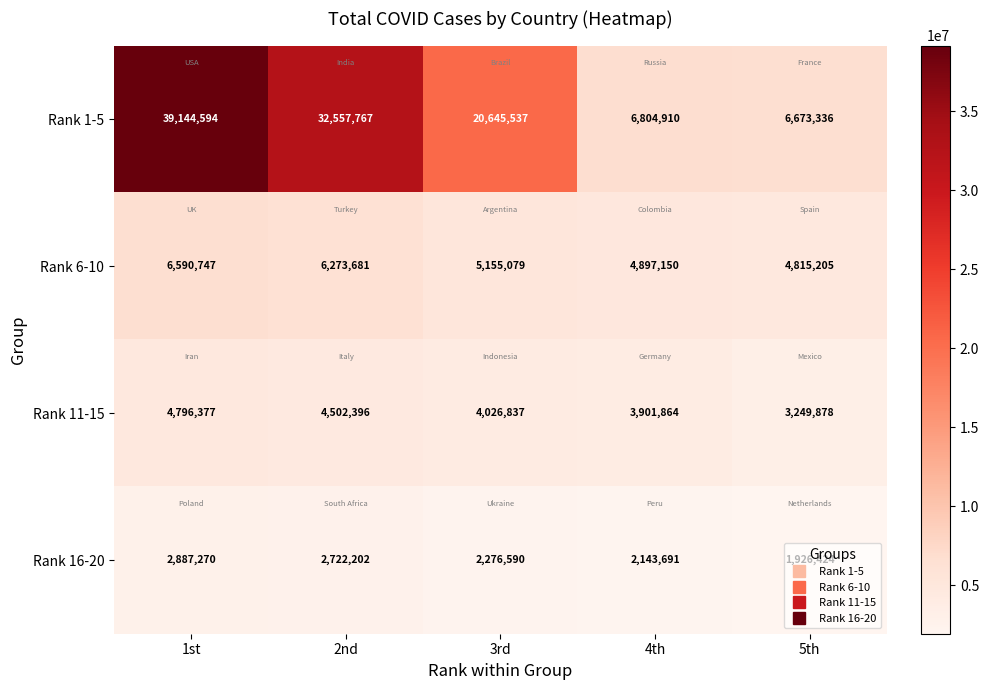

The value of Rank 16-20 at 2nd is 3950554. True or false?

False